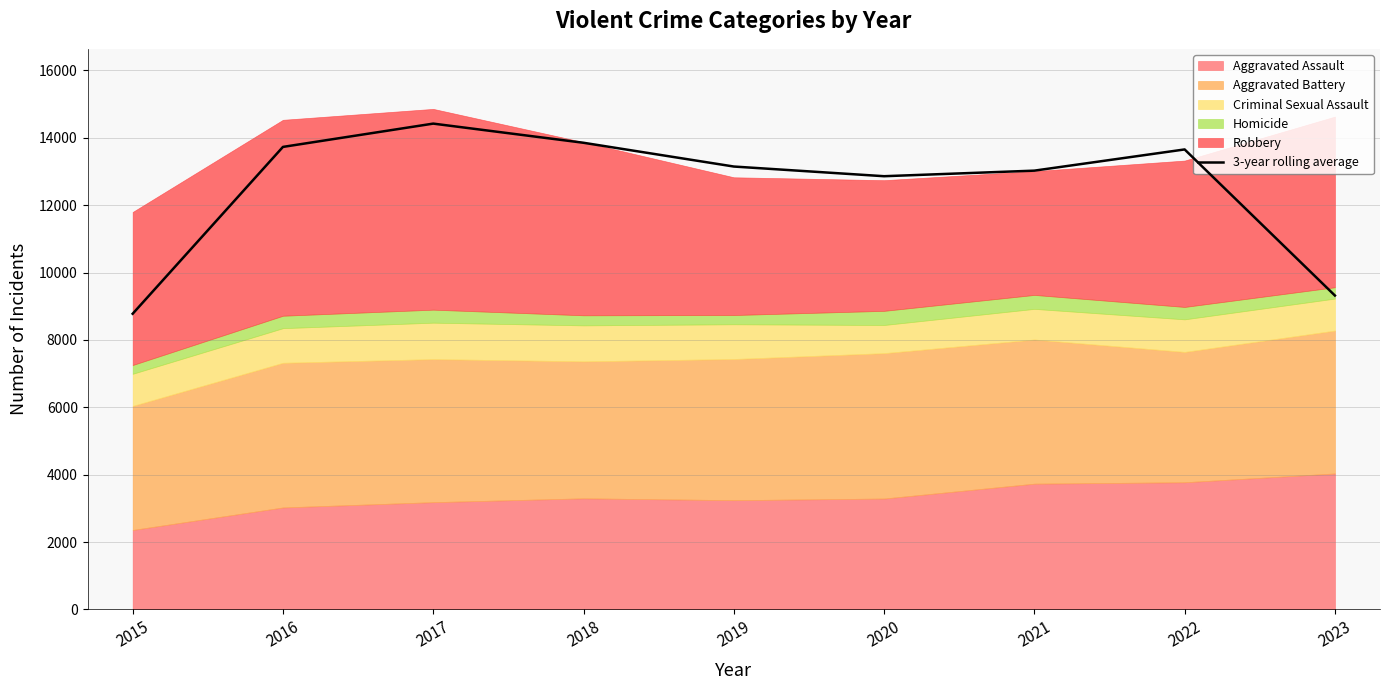

How many lines are shown in the chart?

1